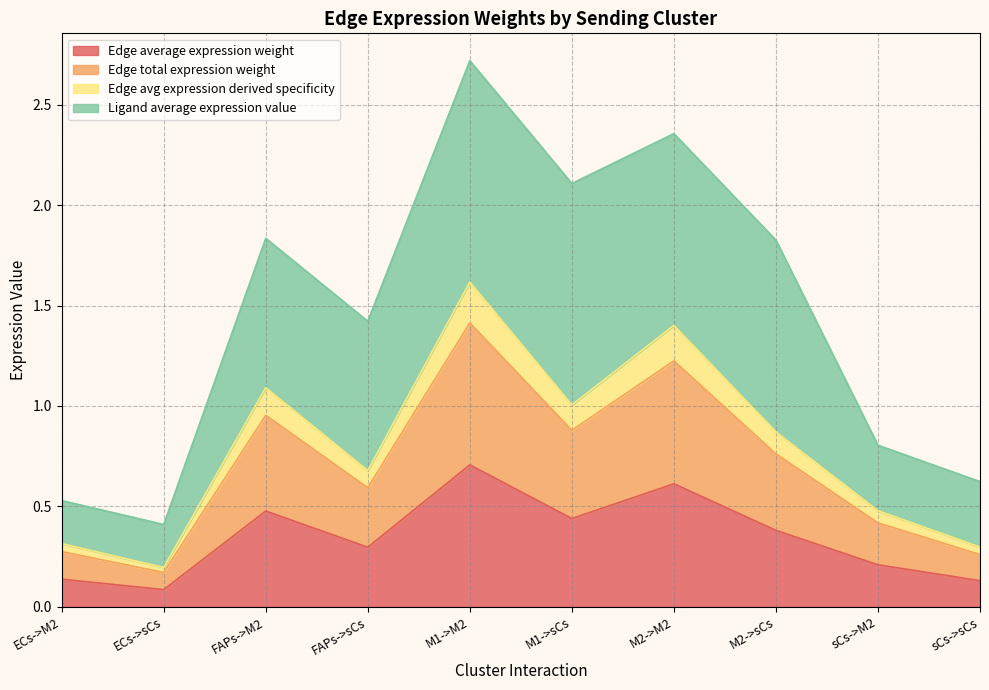

What is the label of the 5th point from the left?

M1->M2